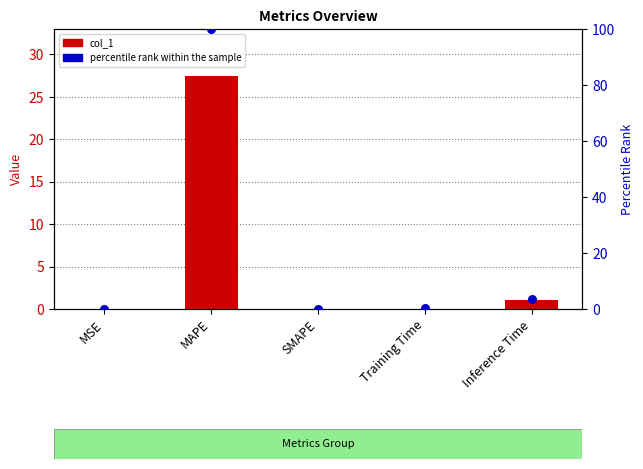

What are all the series names shown in the legend?

col_1, percentile rank within the sample